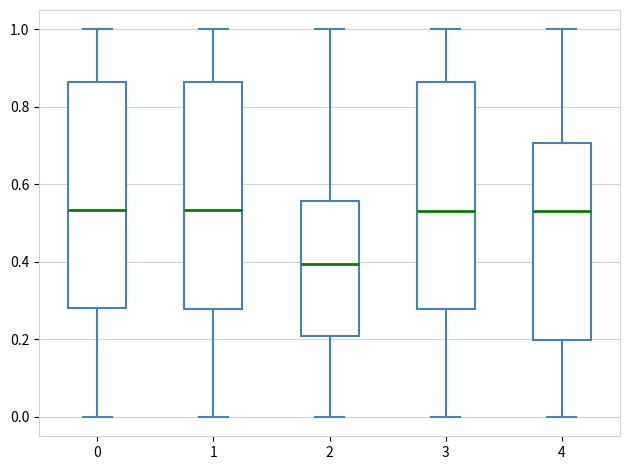

Reading left to right, transcribe this box plot: for each box, give where its median line is, the range the box spans, and where its two whiskers end, as read against the y-axis. The values are not printed on the chart, so give them approximately, as read against the axis.

0: median 0.54, box 0.28 to 0.86, whiskers 0.00 to 1.00
1: median 0.54, box 0.28 to 0.86, whiskers 0.00 to 1.00
2: median 0.40, box 0.20 to 0.56, whiskers 0.00 to 1.00
3: median 0.54, box 0.28 to 0.86, whiskers 0.00 to 1.00
4: median 0.54, box 0.20 to 0.70, whiskers 0.00 to 1.00